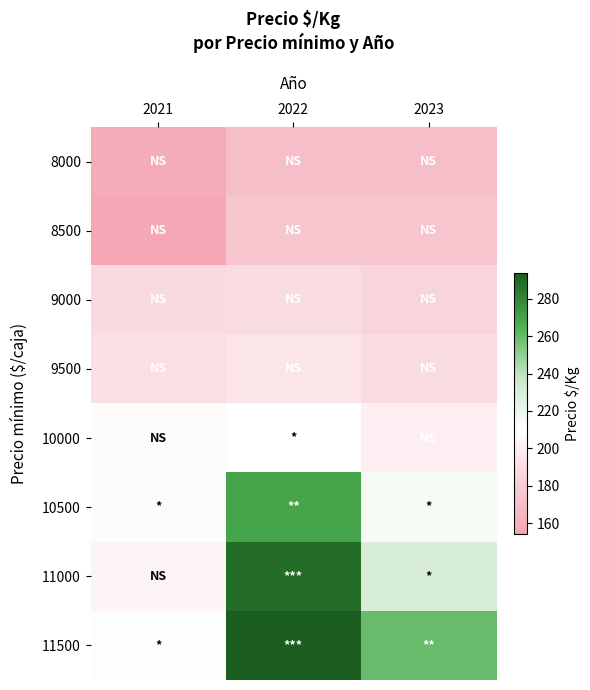

At which category is the sum across all series the highest?

2022